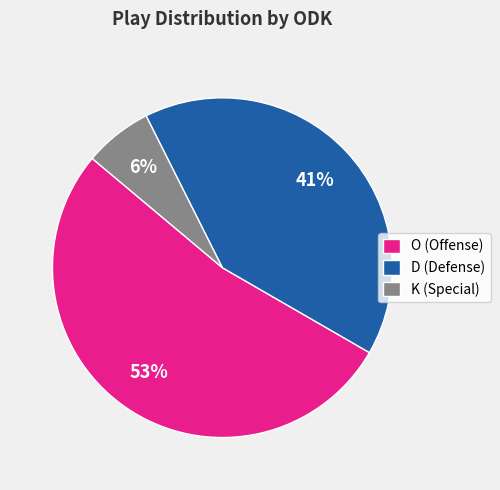

True or false: K accounts for 21% of the total.

False